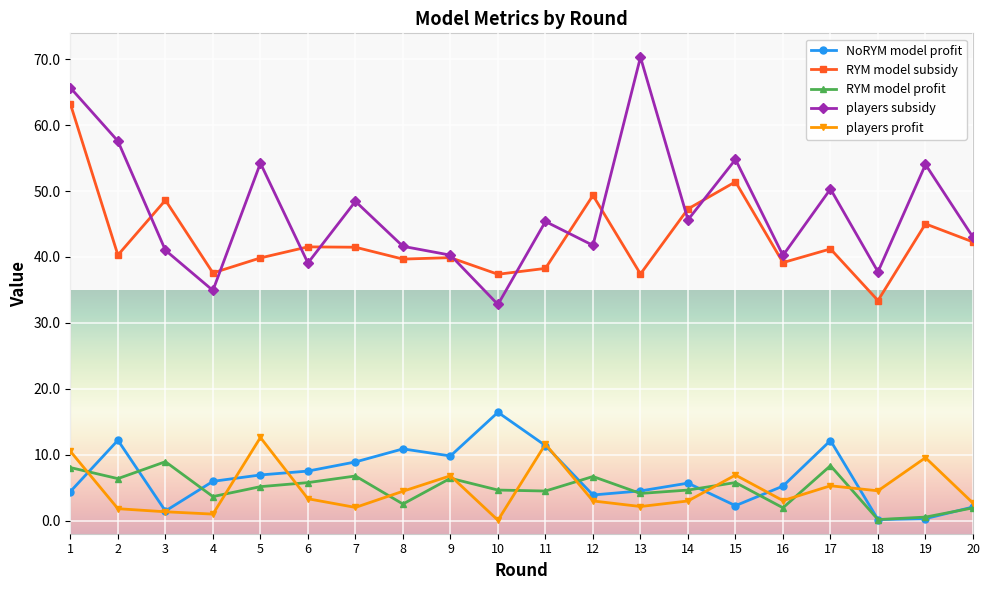

What is the value of the players profit point at the 1st from the left?

10.5